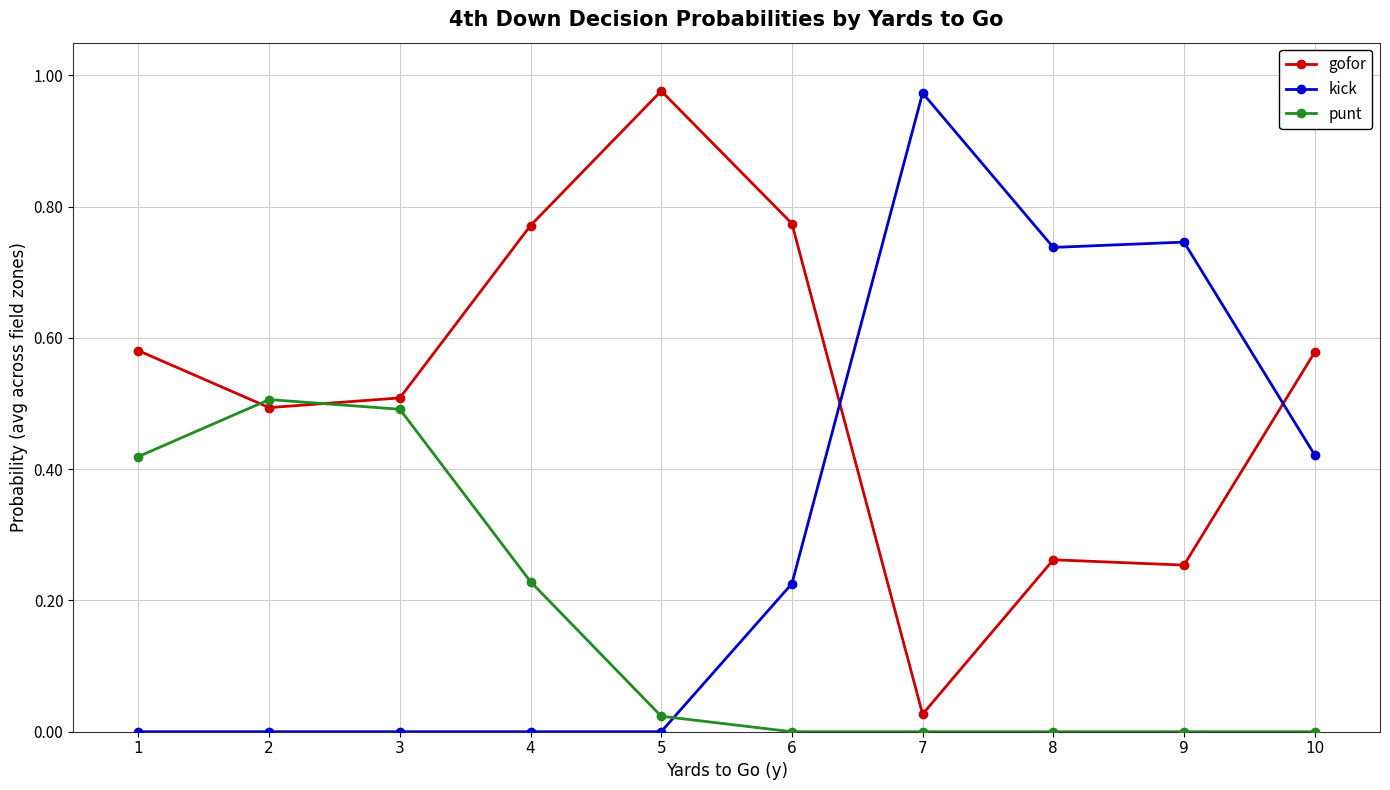

Is the value of kick at 9 greater than the value of punt at 5?

Yes